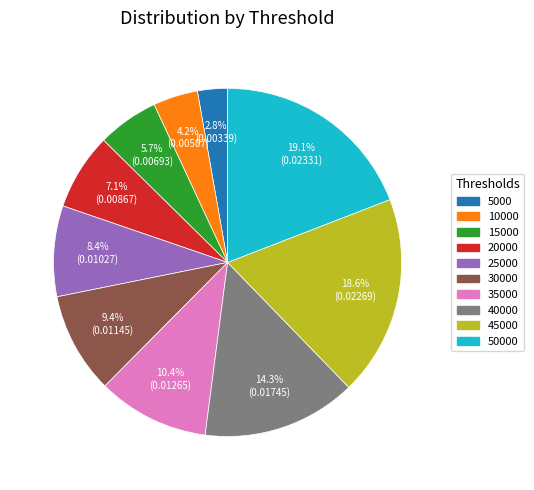

To the nearest percent, what is the combined percentage of 10000 and 30000?

14%